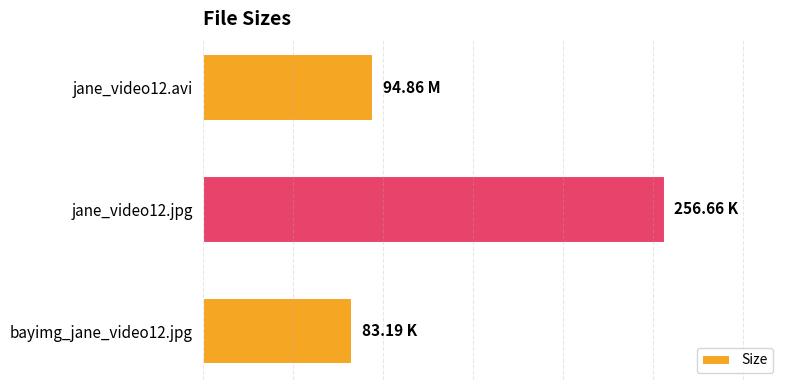

Are the bars horizontal?

Yes